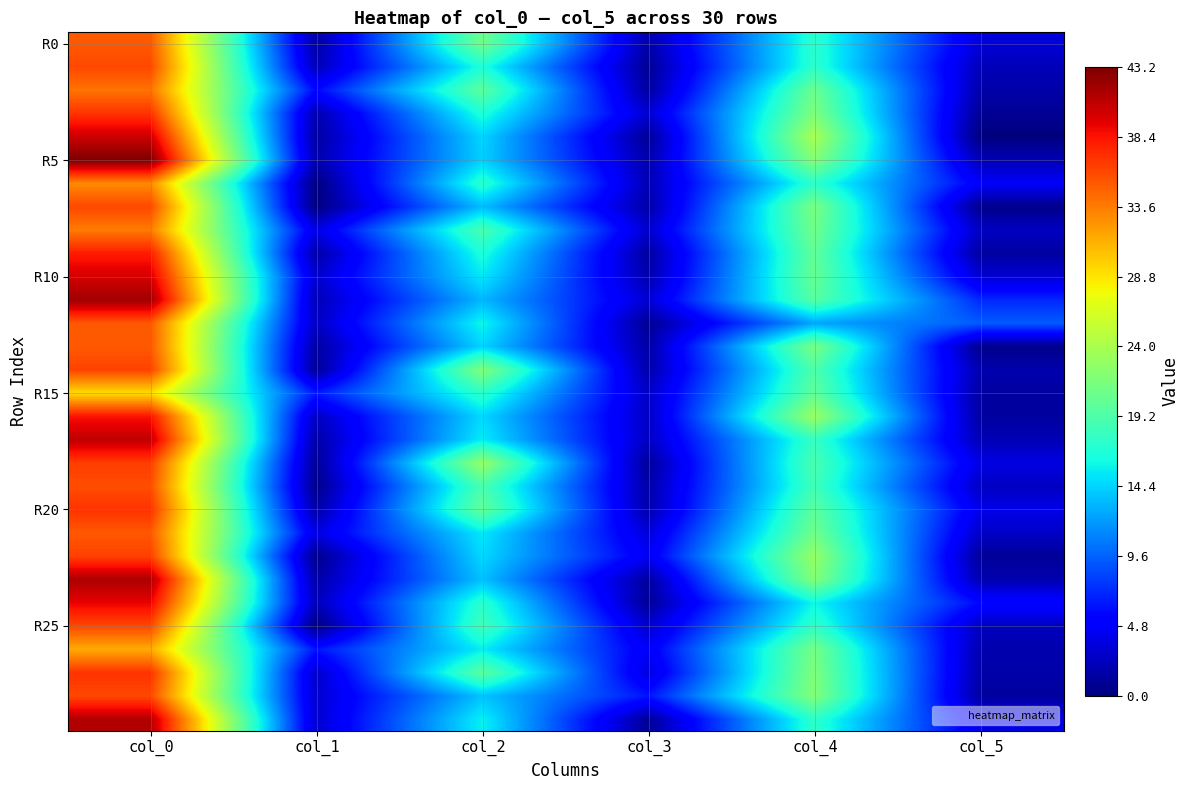

How many categories are shown in the chart?

6